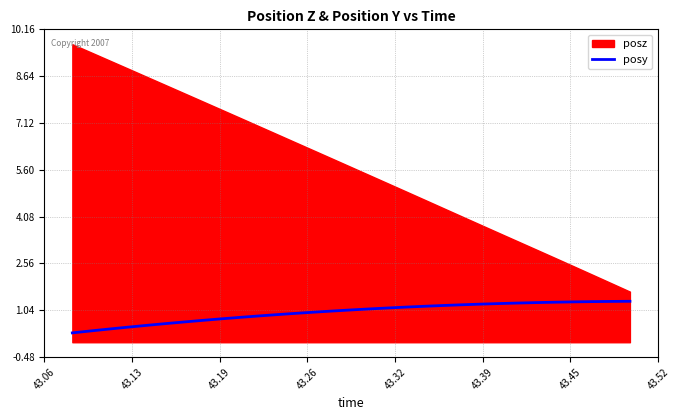

What is the highest value of the posy series?

1.3